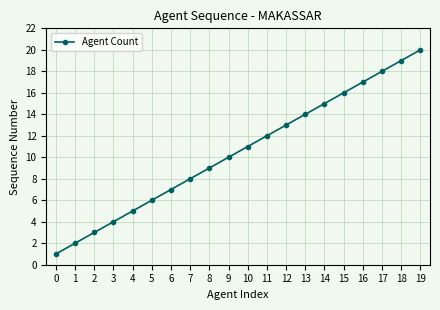

How many lines are shown in the chart?

1